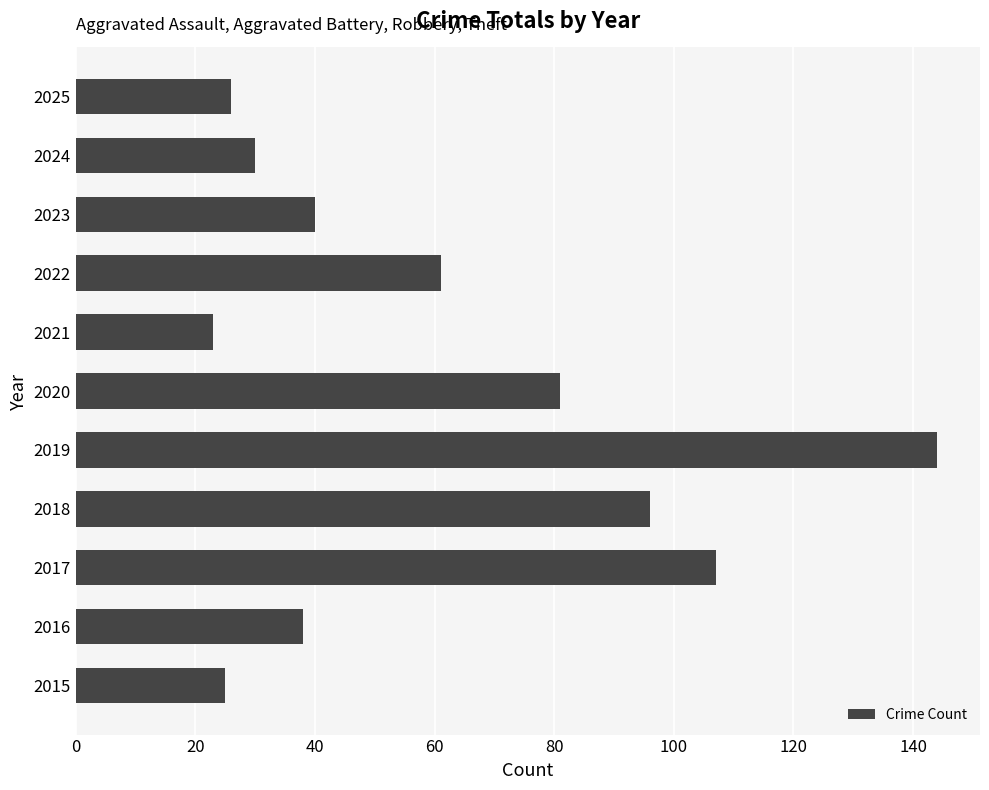

What is the smallest value displayed?

23